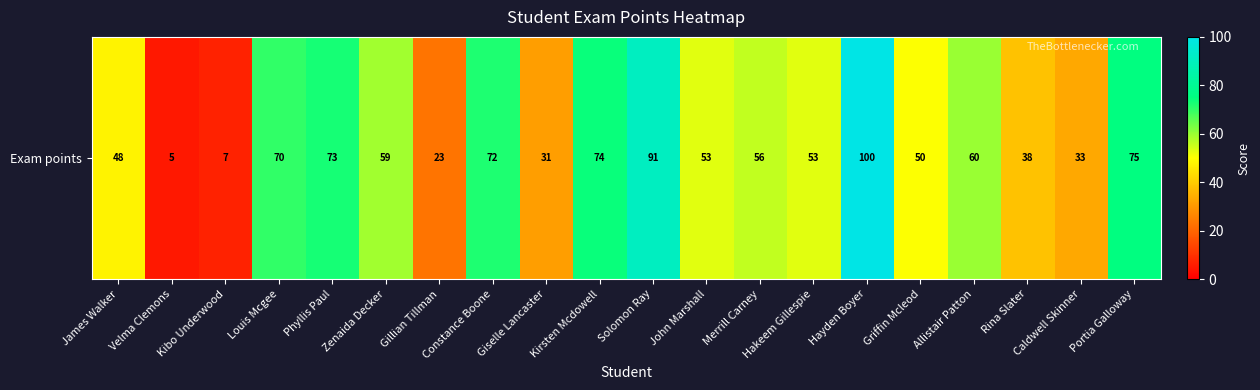

What is the minimum value shown in the chart?

5